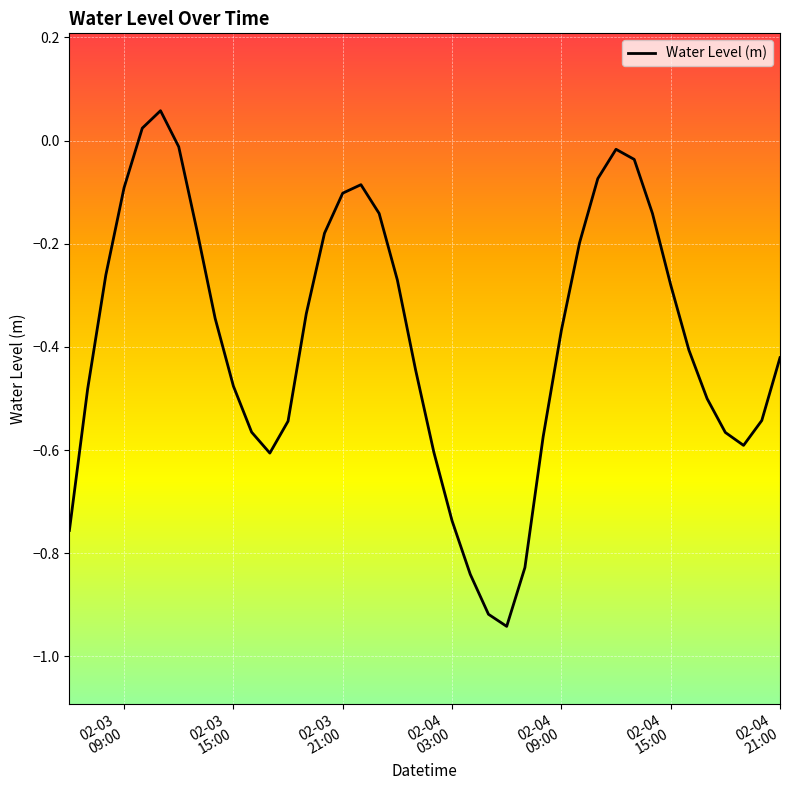

What is the difference between the maximum and minimum values?

1.0